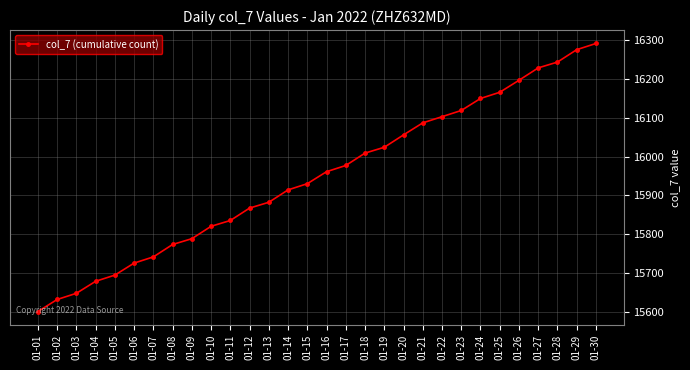

True or false: the data has more than 1 interior local peaks.

False